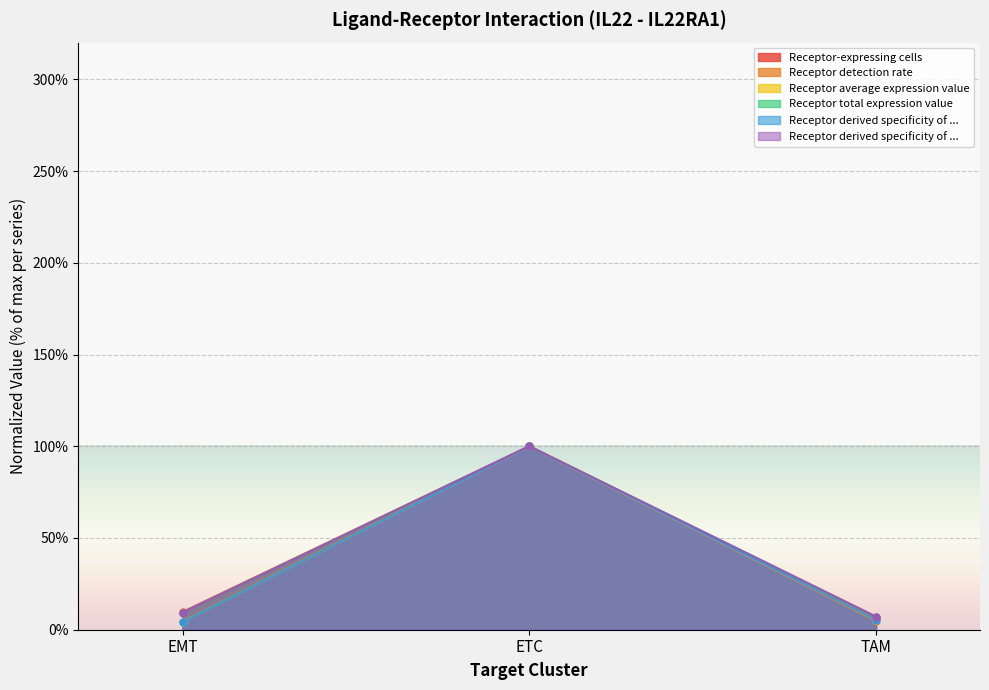

At which label does Receptor average expression value reach its peak?

ETC